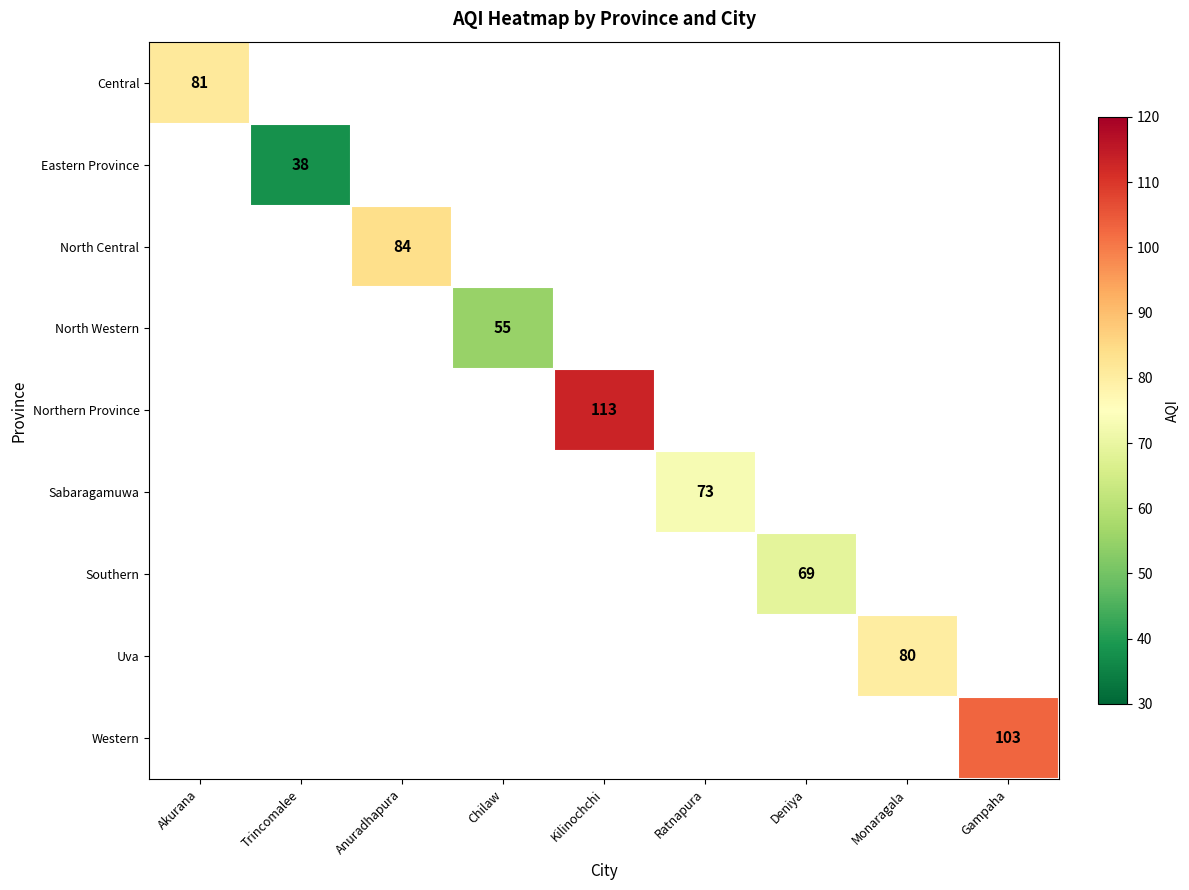

The value of Sabaragamuwa at Ratnapura is 73. True or false?

True